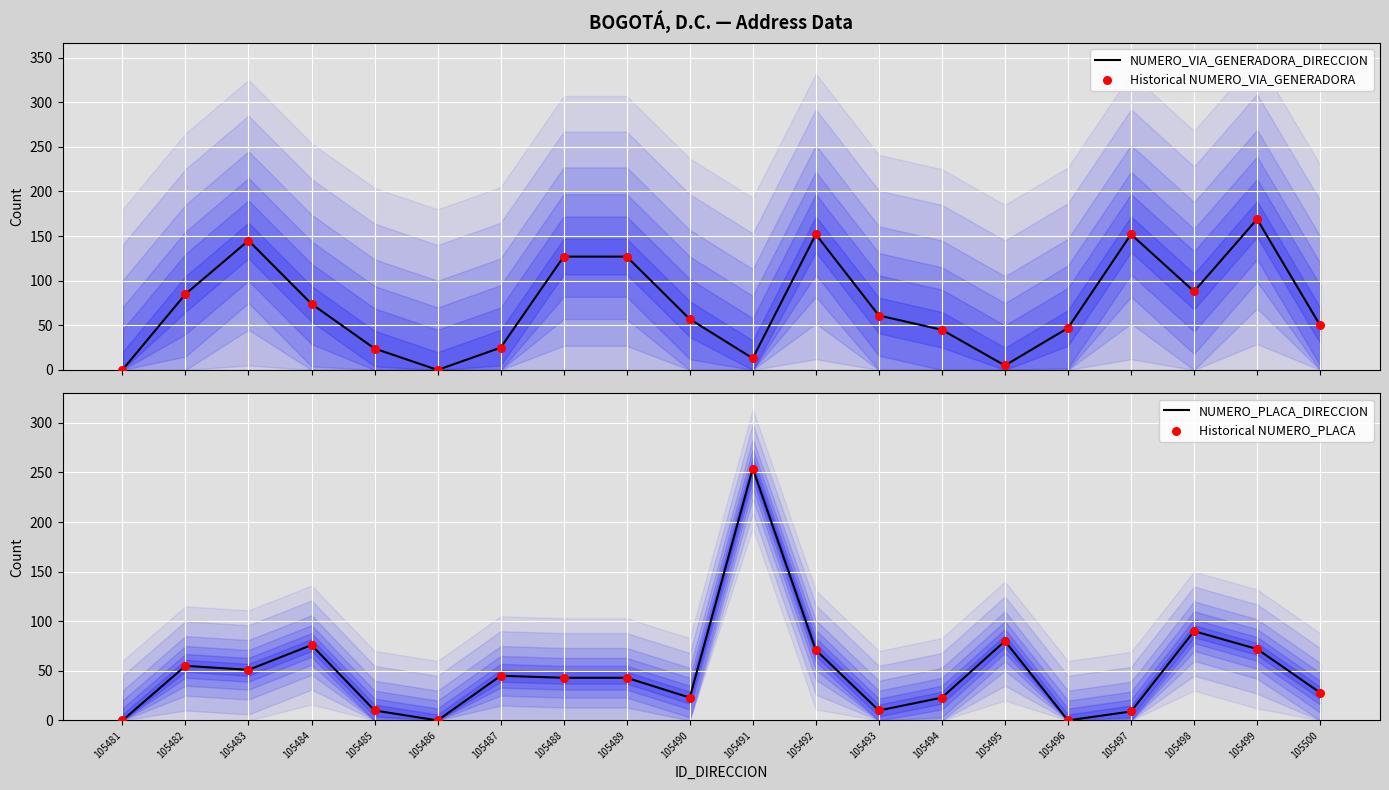

Which series reaches the maximum Y coordinate?

NUMERO_PLACA_DIRECCION